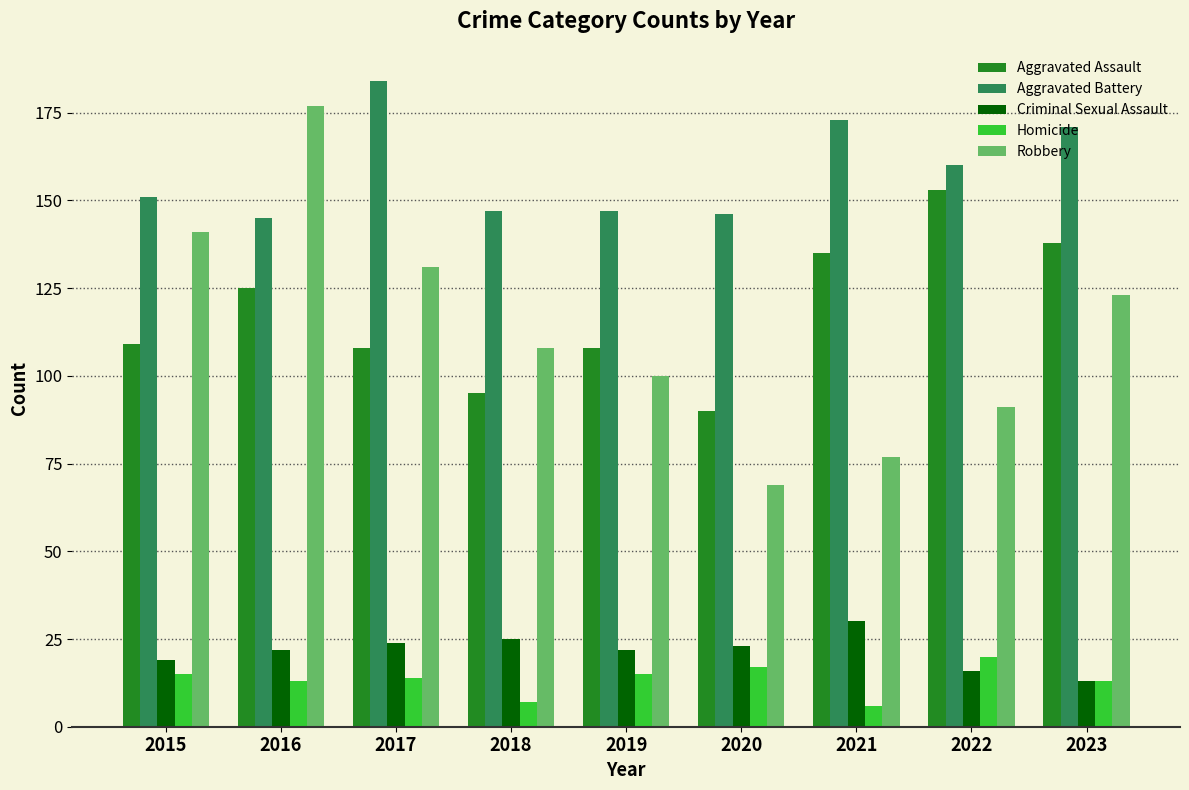

How many data points does each series have?

9